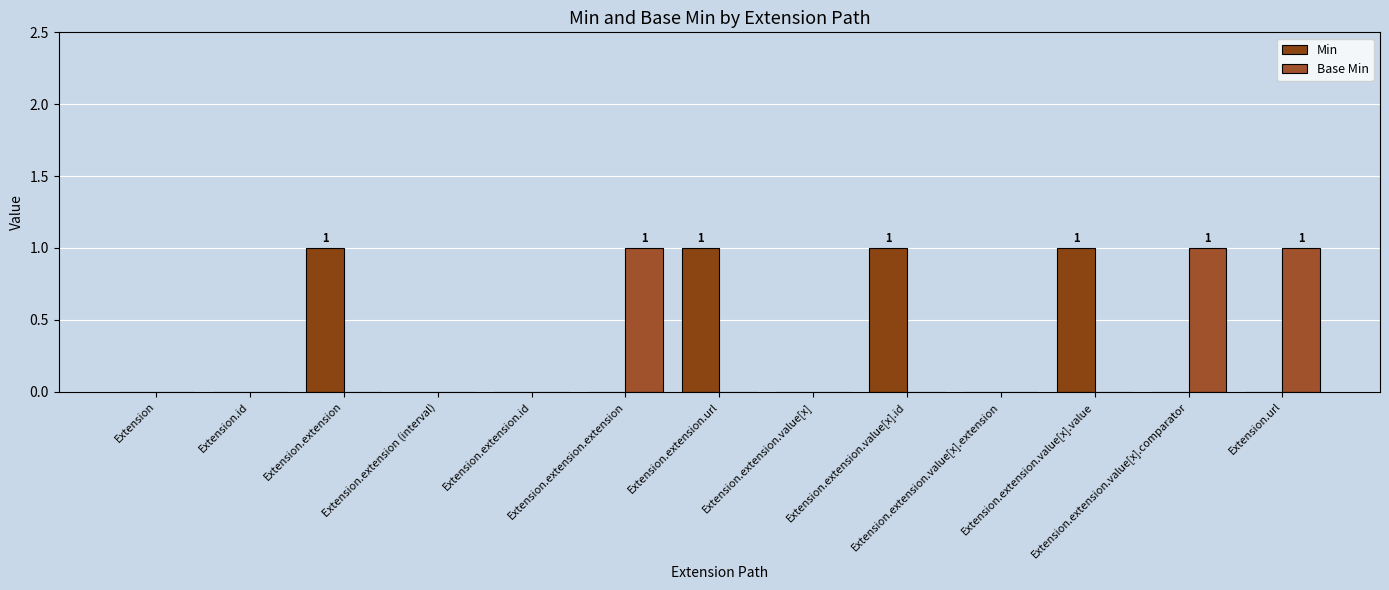

Between Extension.extension.url and Extension.extension.value[x], which series saw the biggest shift?

Min